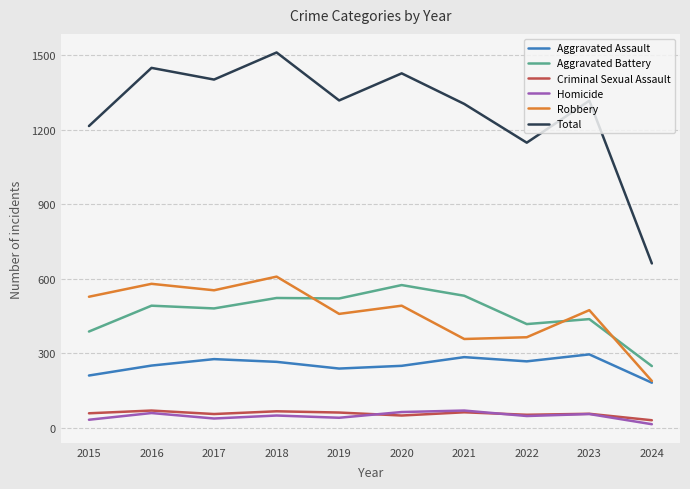

Which series has the largest total across all categories?

Total